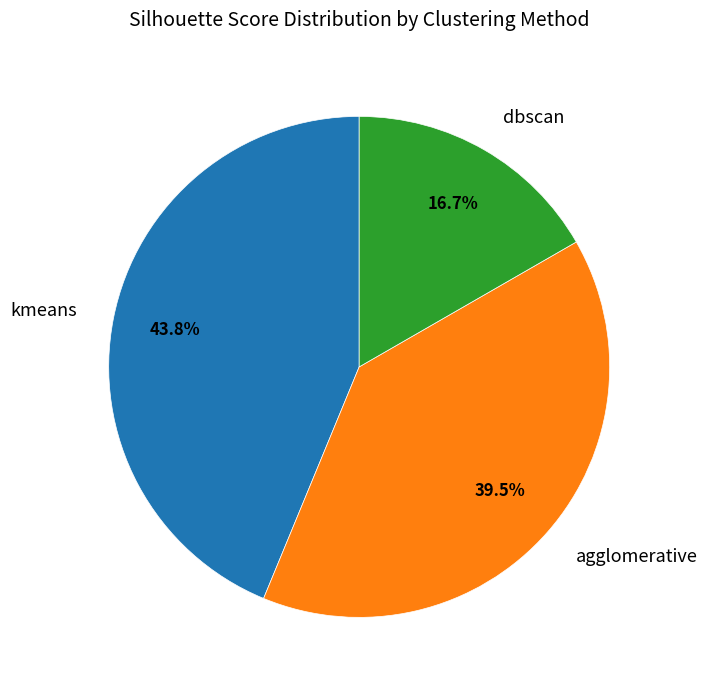

Is the sum of dbscan and kmeans greater than half?

Yes